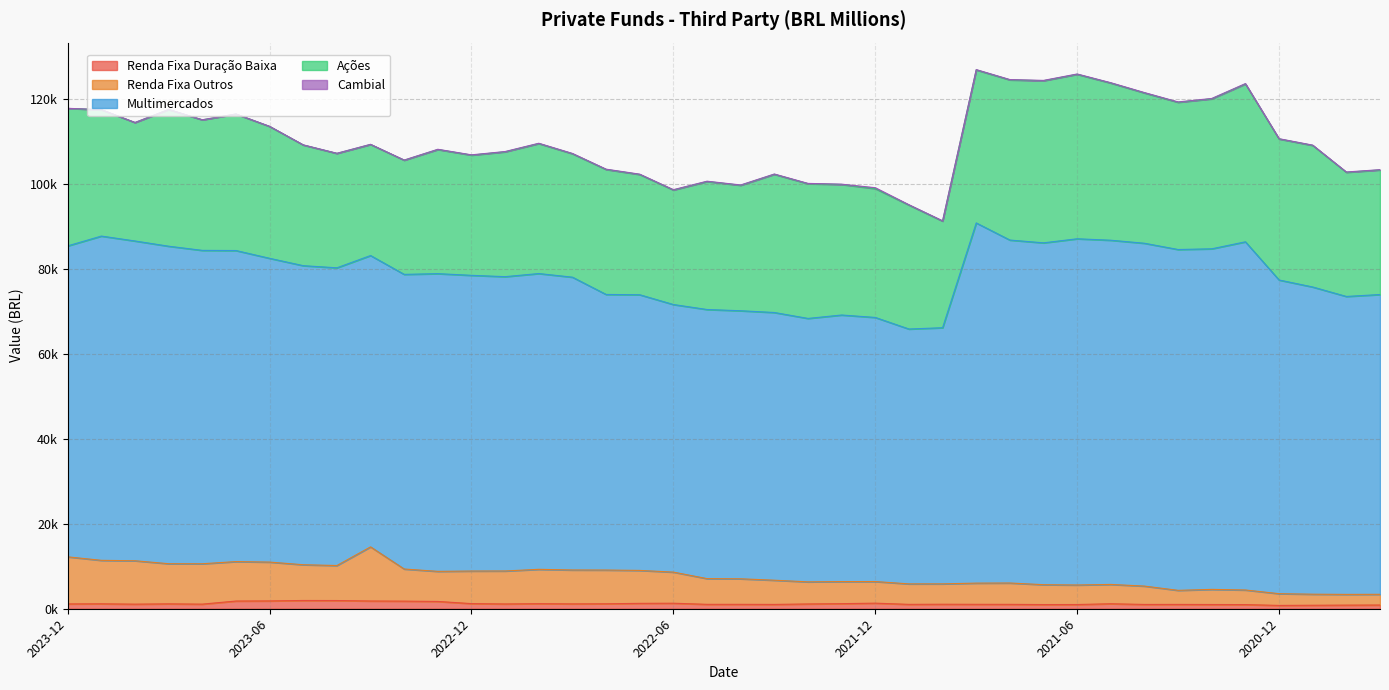

Which series has the largest total across all categories?

Multimercados